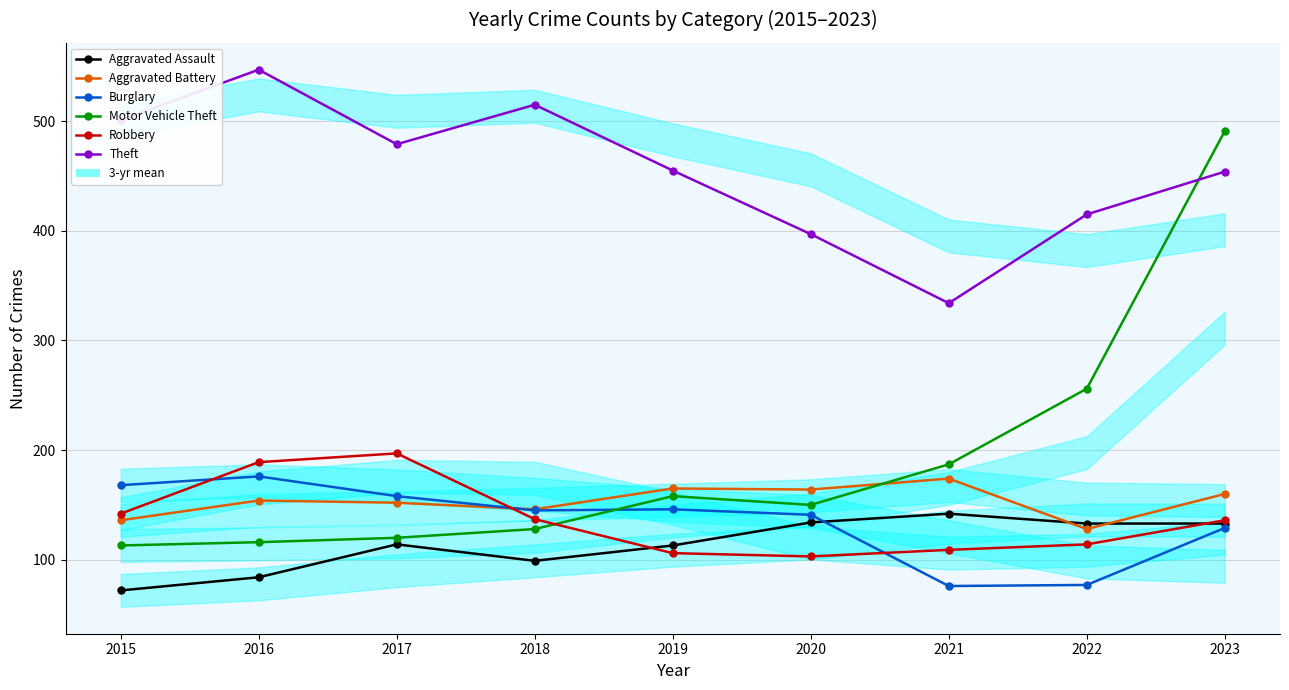

Is it true that Theft equals 415 at 2022?

True